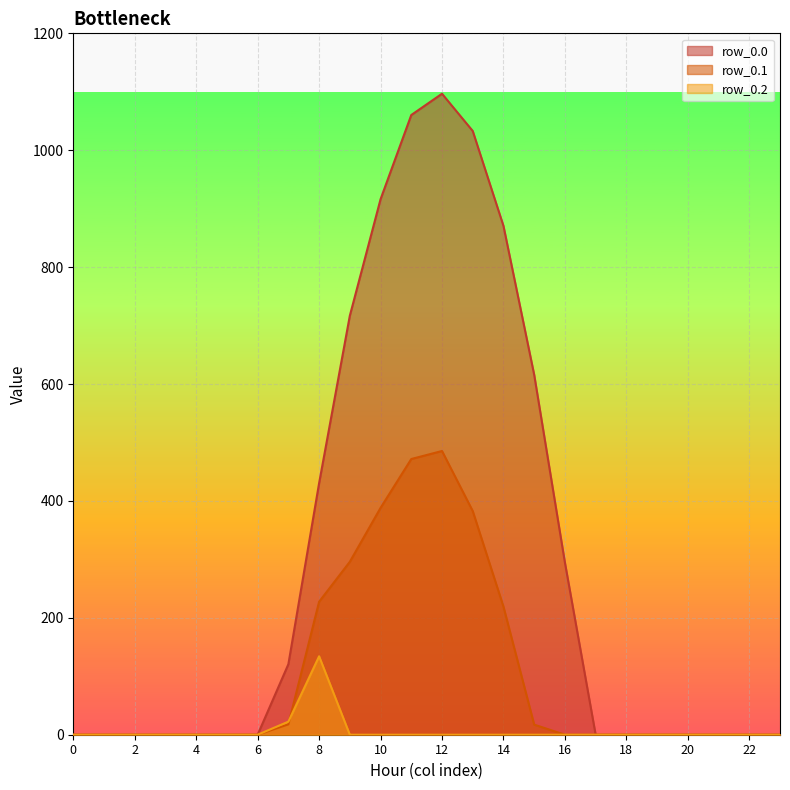

At which category is the sum across all series the highest?

12